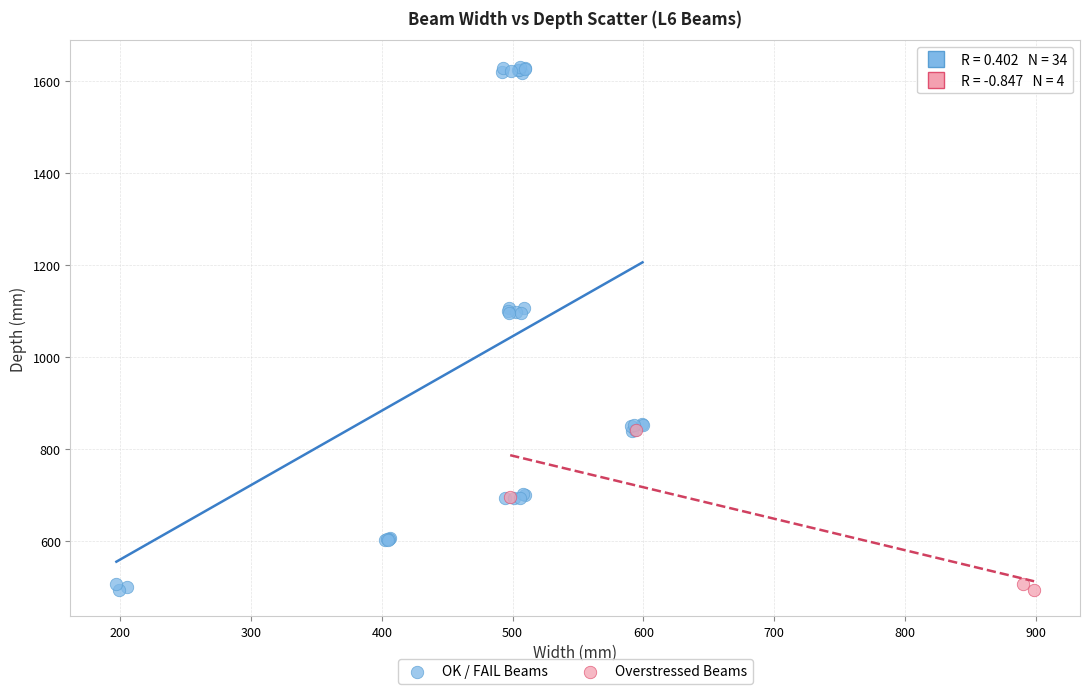

Which series has the largest Y range (max minus min)?

OK / FAIL Beams